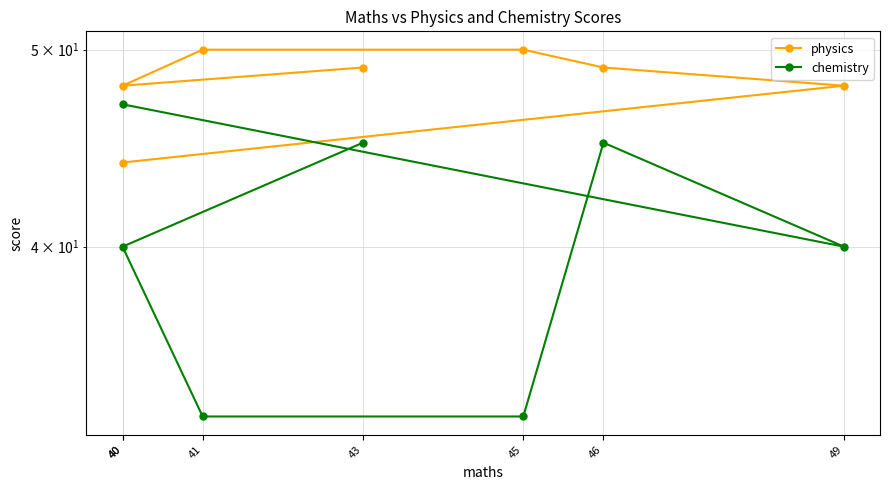

Count the chemistry values in the range 33 to 45.

6